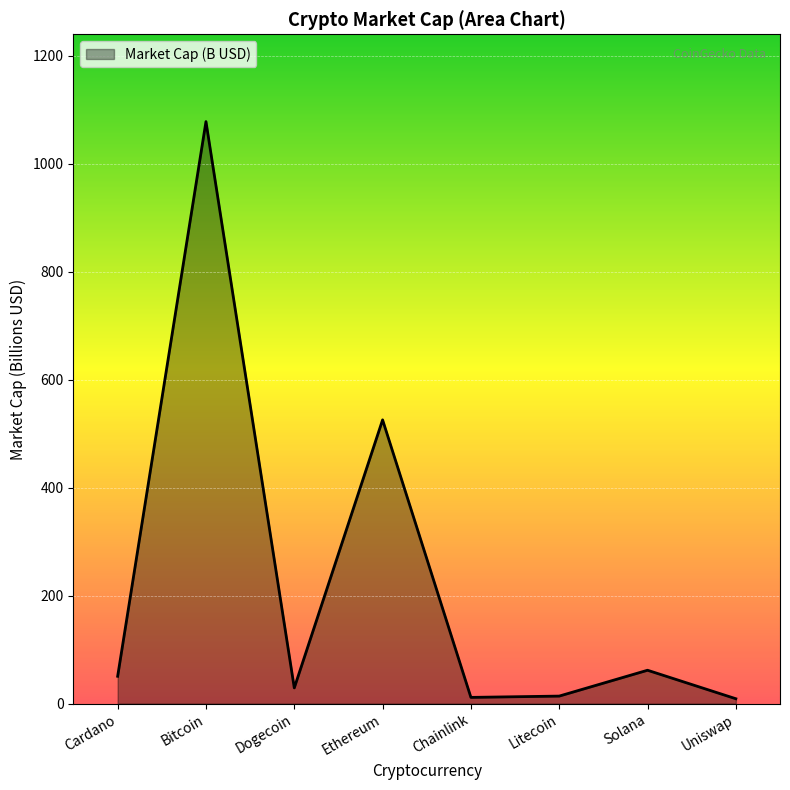

Which label corresponds to the largest value in the chart?

Bitcoin